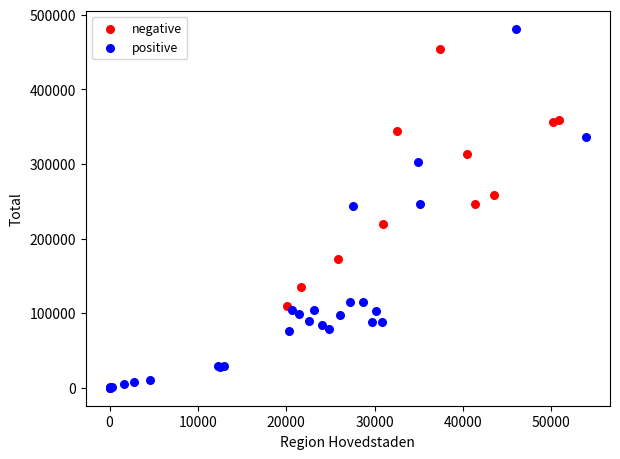

Which series reaches the maximum Y coordinate?

positive